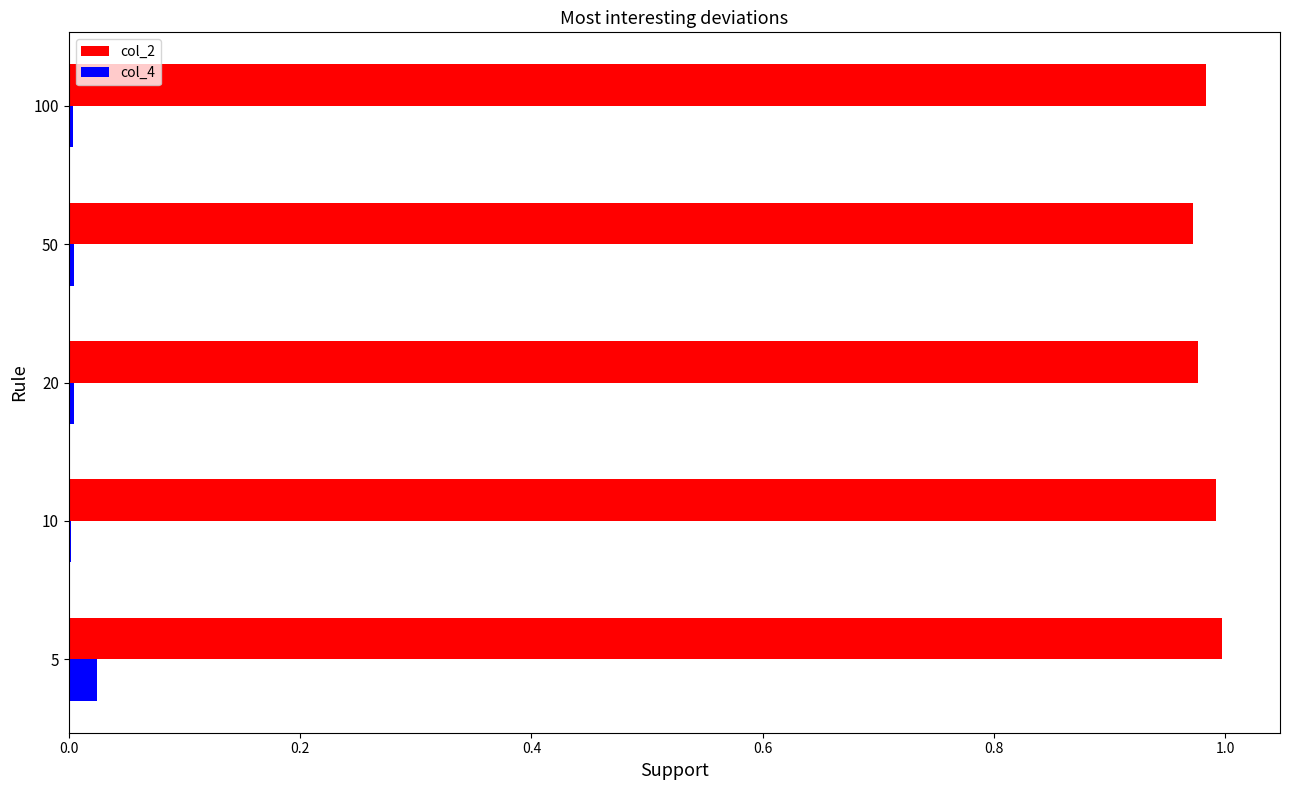

What is the sum of all col_2 values?

4.9